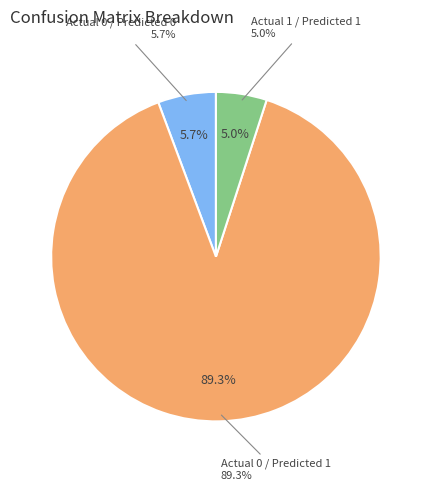

Which slice represents more than half of the pie?

Actual 0 / Predicted 1